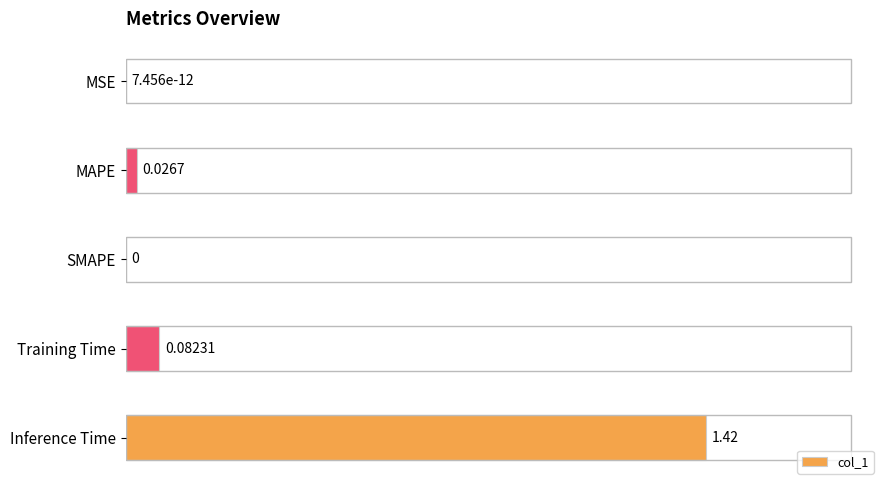

How many data points does each series have?

5